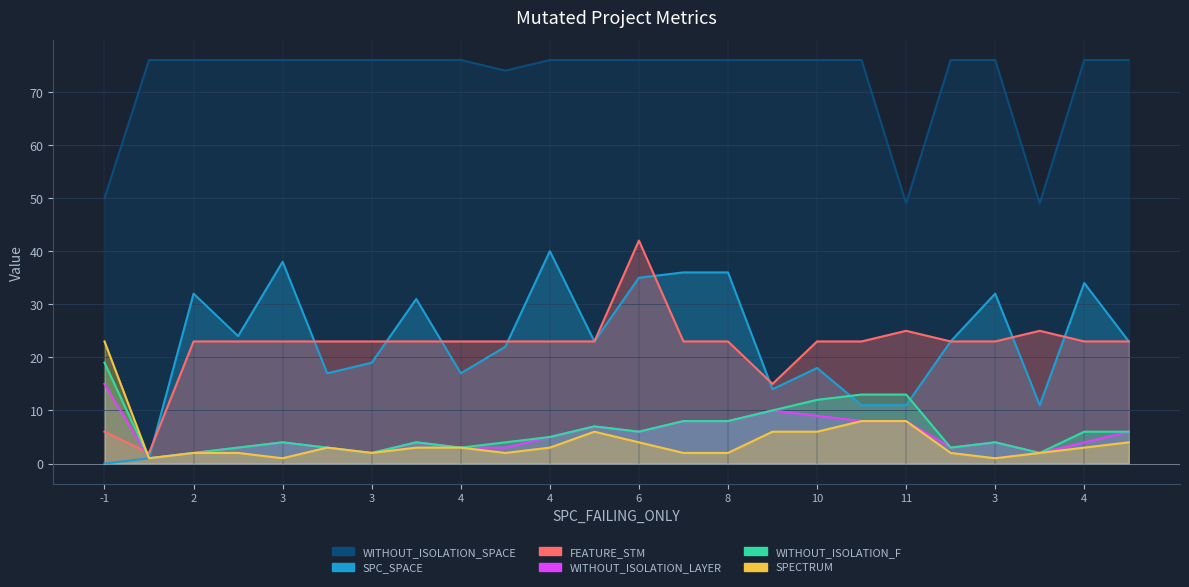

Which series has the widest spread of values?

SPC_SPACE